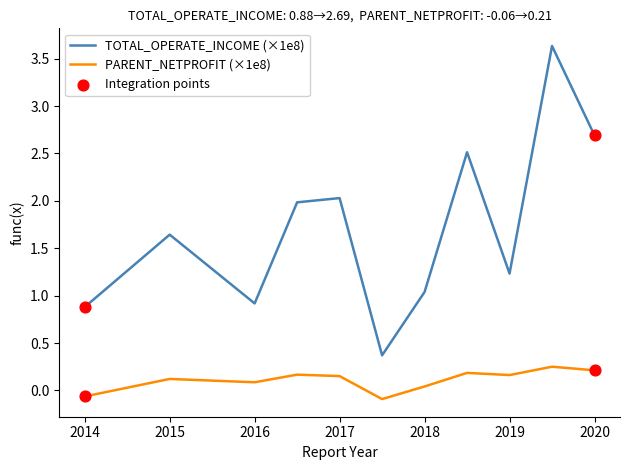

Which series has the largest total across all categories?

TOTAL_OPERATE_INCOME (×1e8)